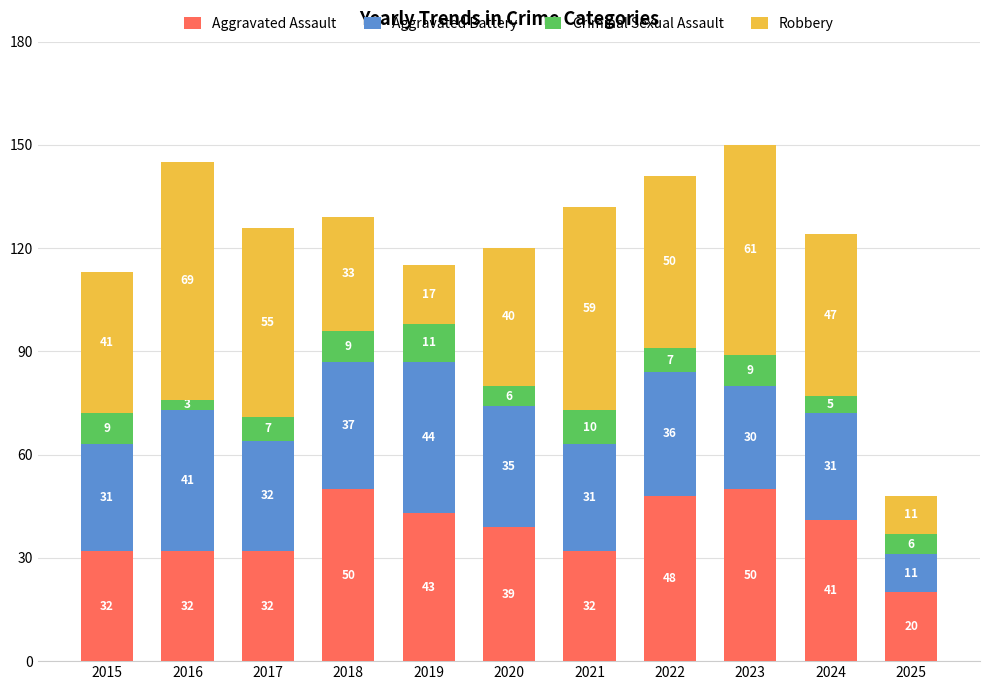

What is the difference between the maximum and minimum values in the Aggravated Assault series?

30